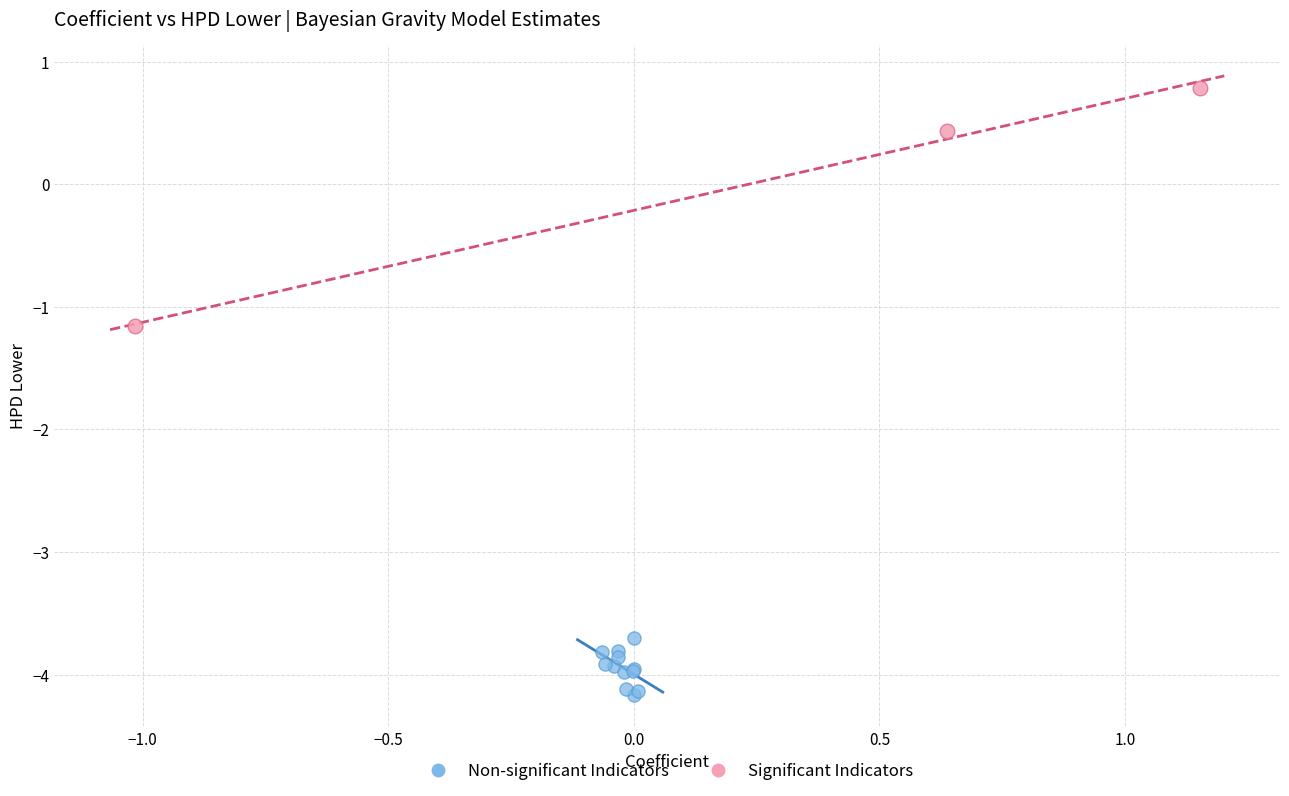

Which series reaches the maximum Y coordinate?

Significant Indicators